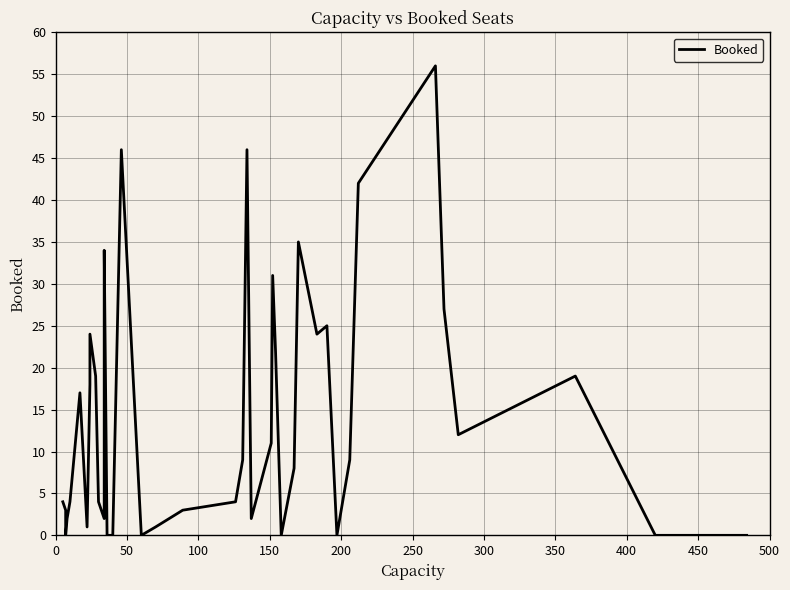

How many points are lower than both their immediate neighbors (excluding endpoints)?

9